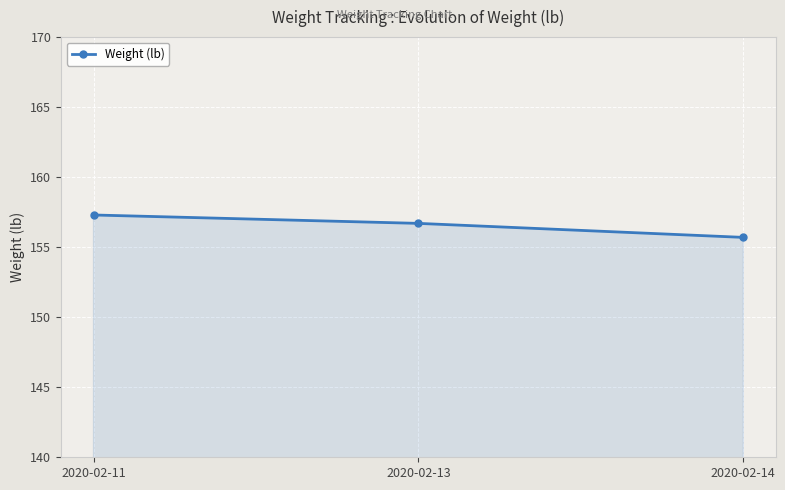

Reading left to right, list all the values displayed in this chart.

2020-02-11=157.3	2020-02-13=156.7	2020-02-14=155.7